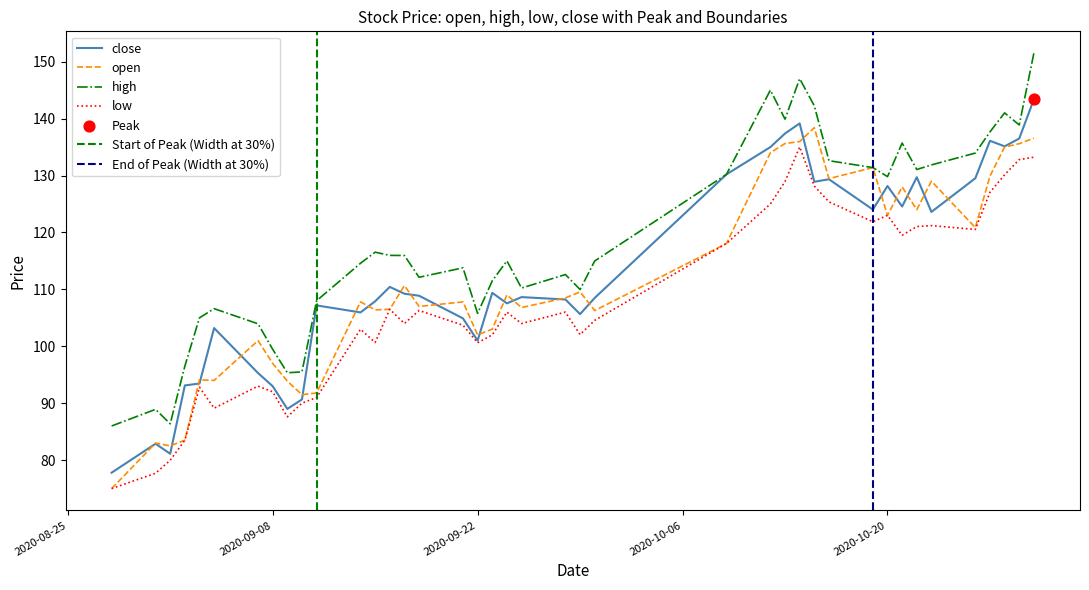

At which category is the sum across all series the highest?

2020-10-30